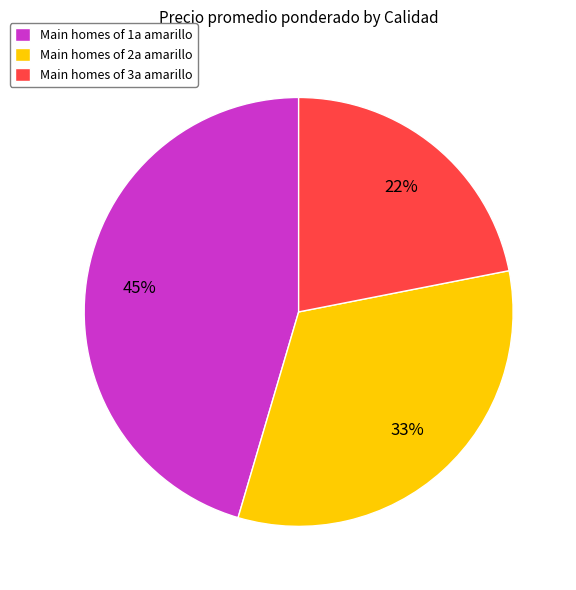

Rank the categories by value from lowest to highest.

Main homes of 3a amarillo, Main homes of 2a amarillo, Main homes of 1a amarillo